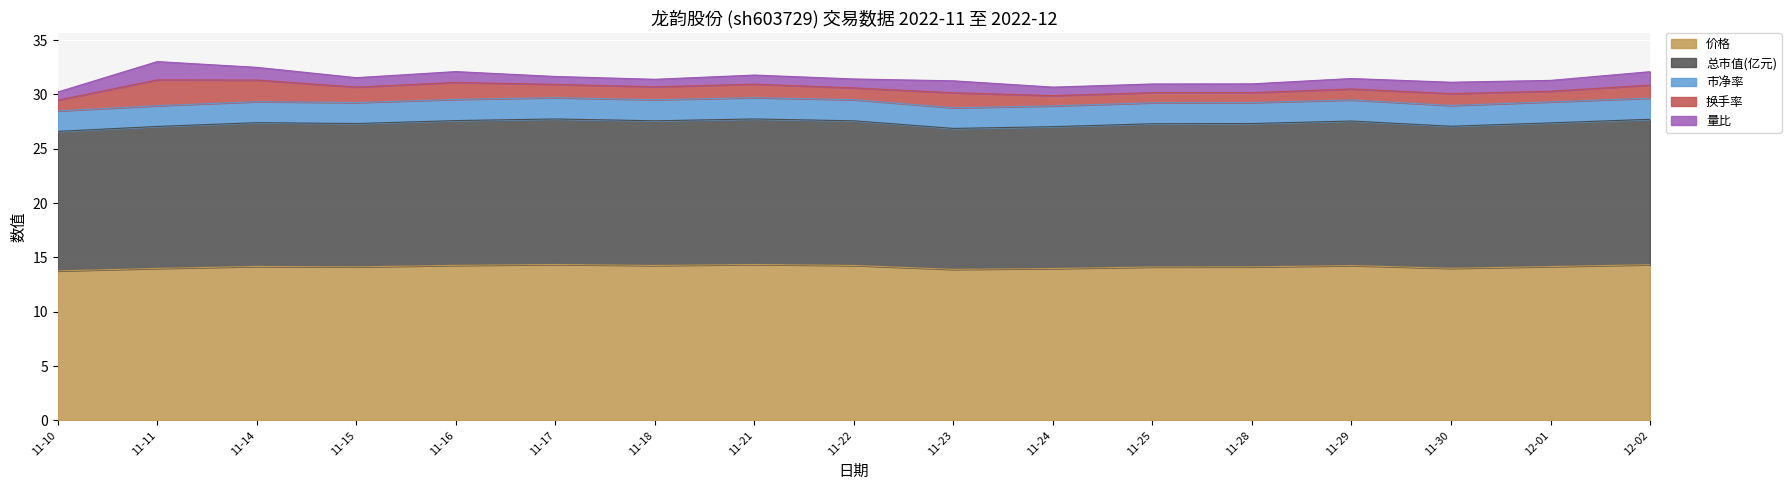

The 价格 series shows 24.1 at 11-28. True or false?

False